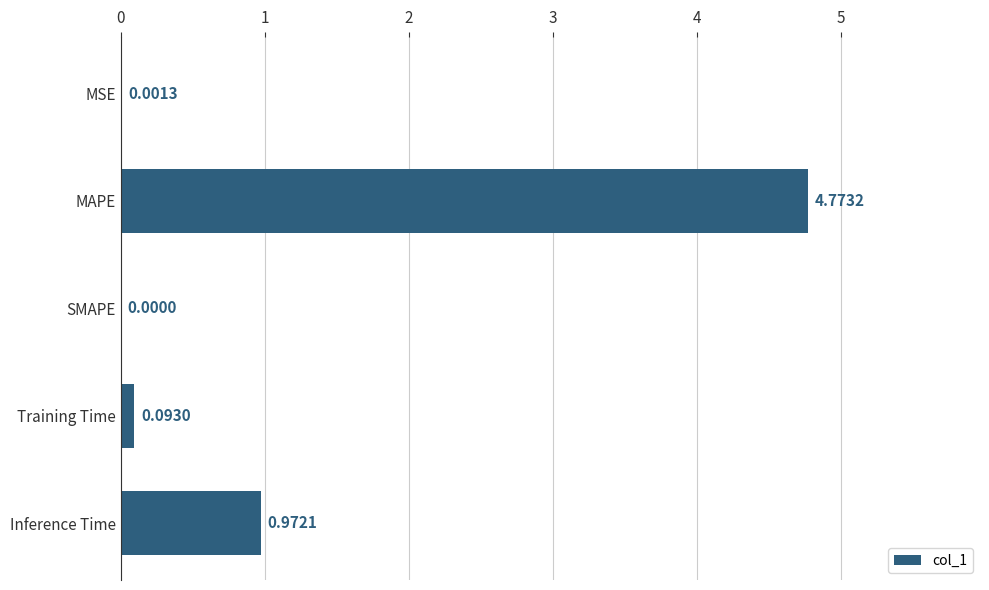

What is the sum of all values?

5.8